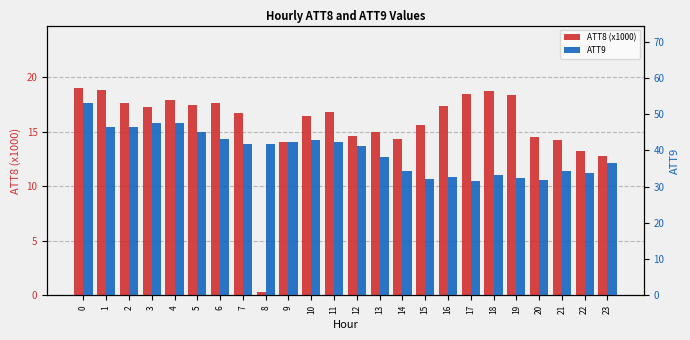

Is the value of ATT9 at 23 greater than the value of ATT8 (x1000) at 18?

Yes